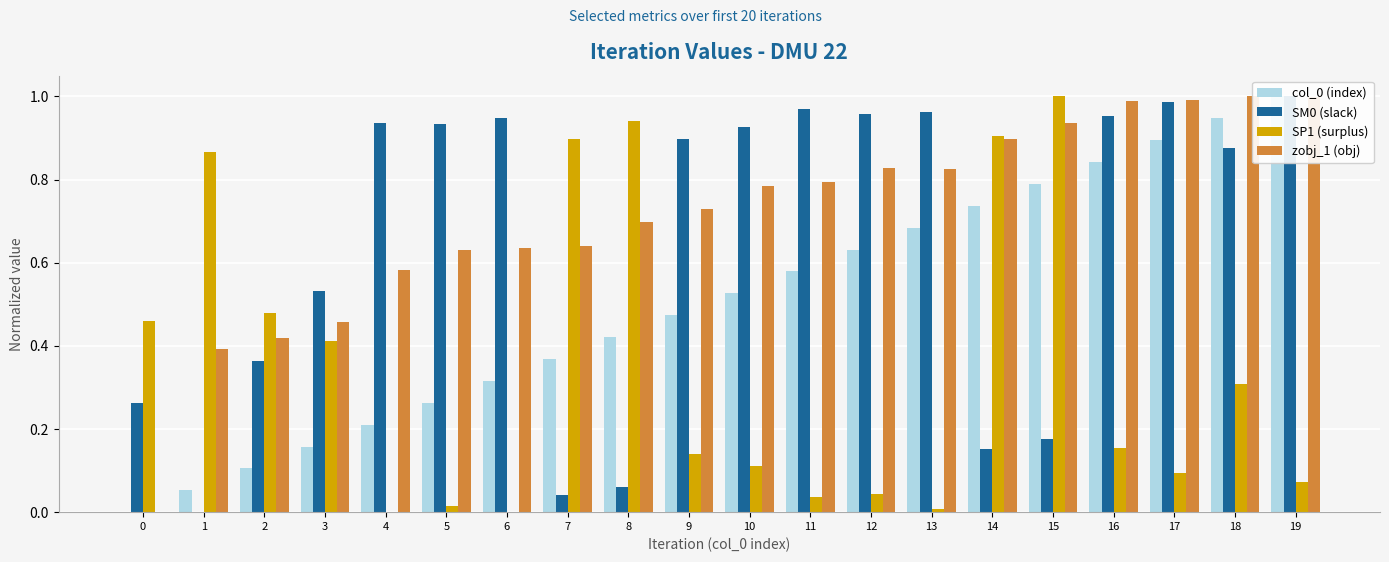

How many series are shown in this chart?

4